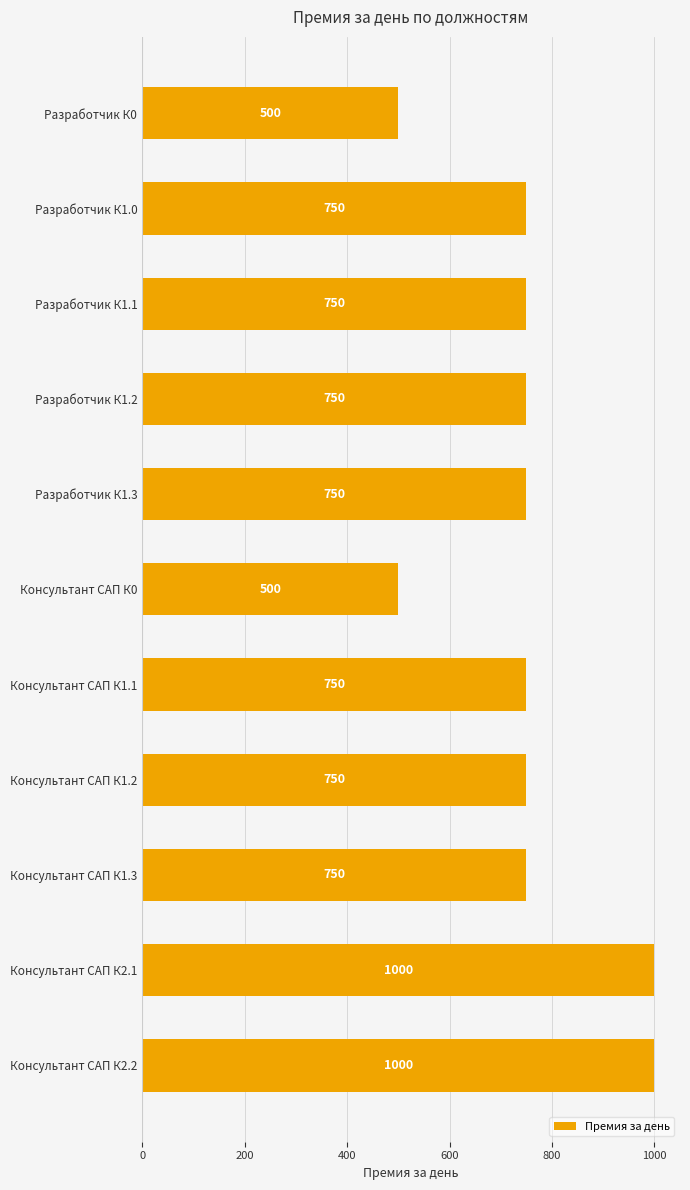

Reading bottom to top, what are all the values shown in this chart?

1000	1000	750	750	750	500	750	750	750	750	500